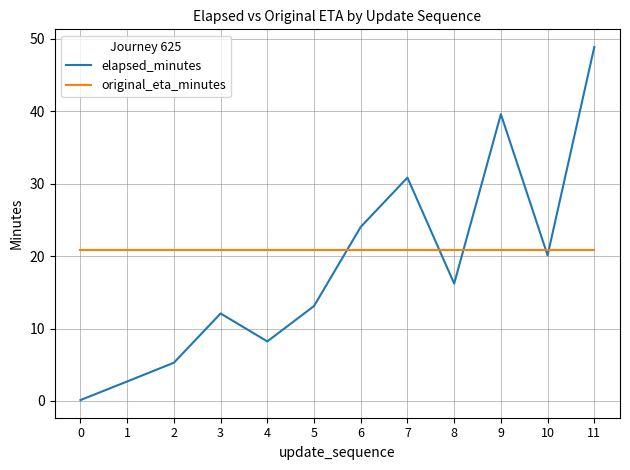

Which series changed the most between 6 and 10?

elapsed_minutes